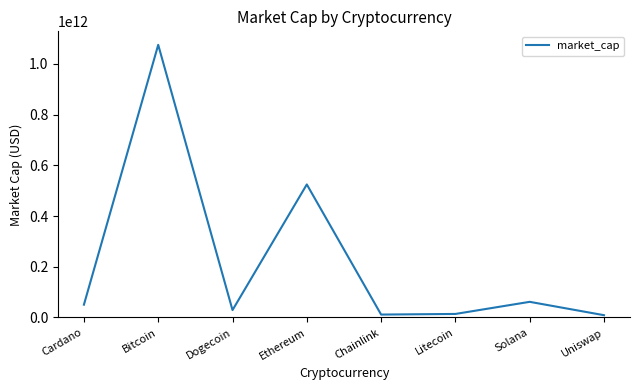

How many lines are shown in the chart?

1